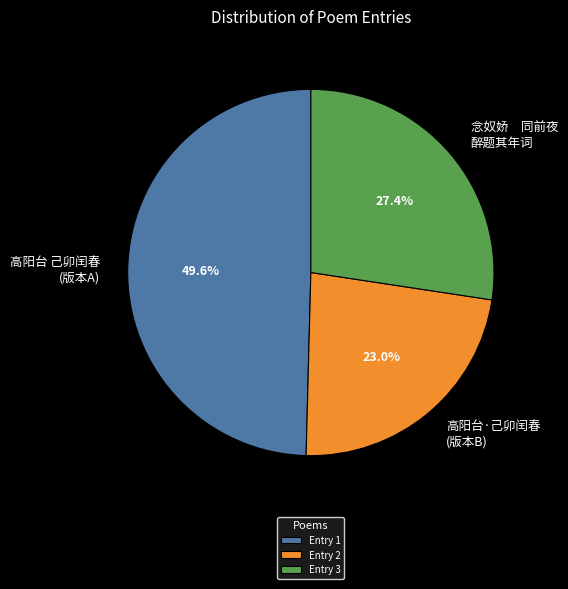

Between 高阳台 己卯闰春 (版本A) and 念奴娇 同前夜 醉题其年词, which is larger?

高阳台 己卯闰春 (版本A)